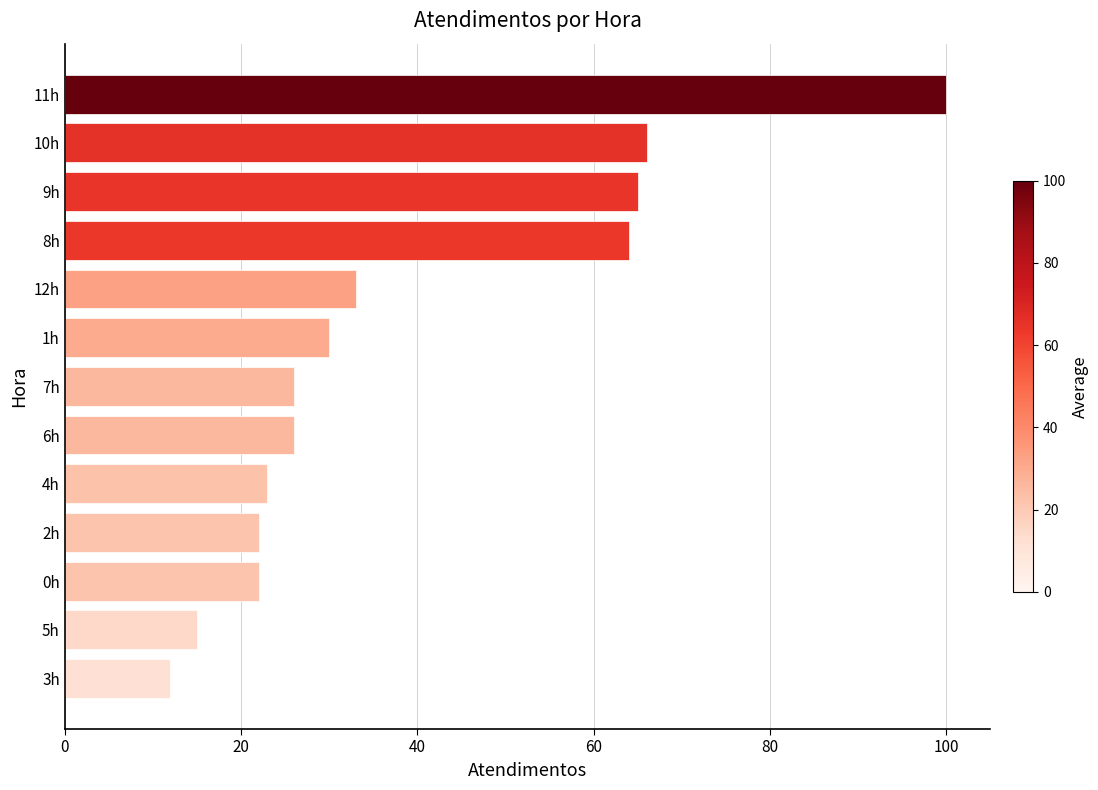

Count the number of categories in the chart.

13